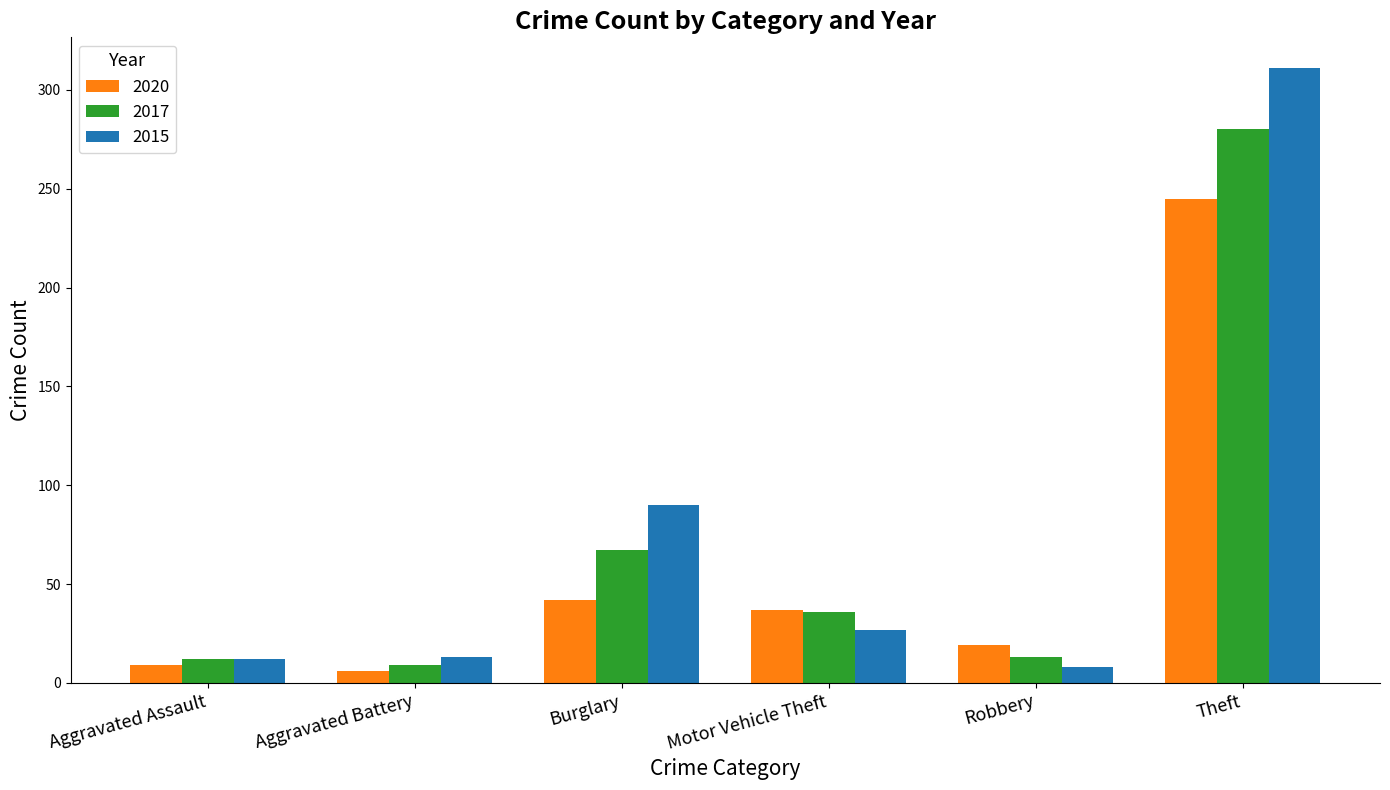

What is the difference between the maximum and minimum values in the 2020 series?

239